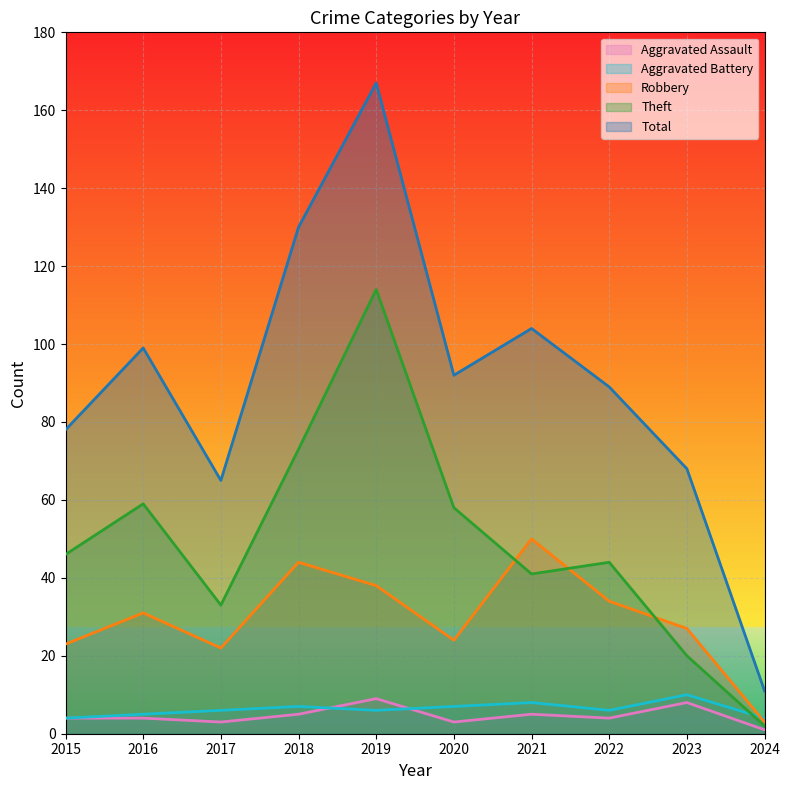

Which category has the highest value in the Aggravated Battery series?

2023